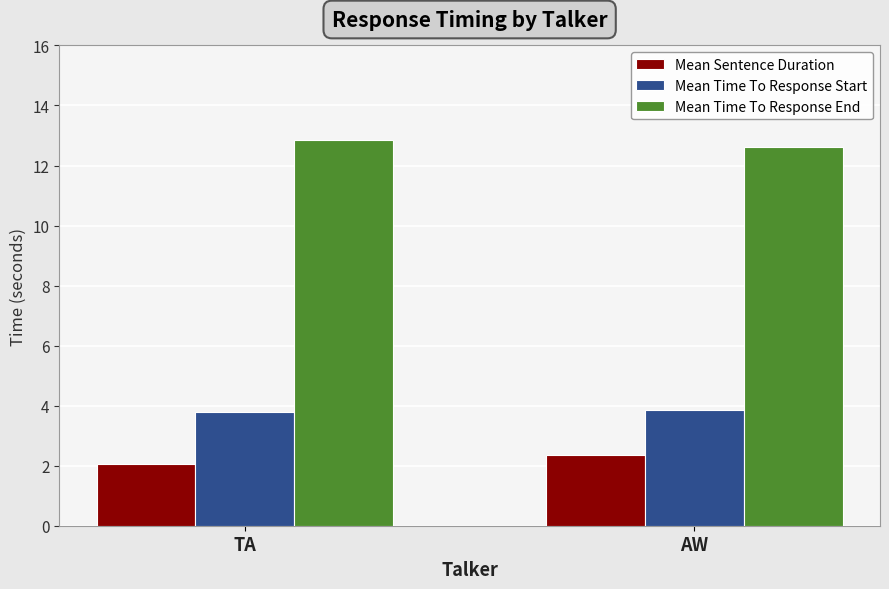

Read the Mean Time To Response Start value at AW.

3.9